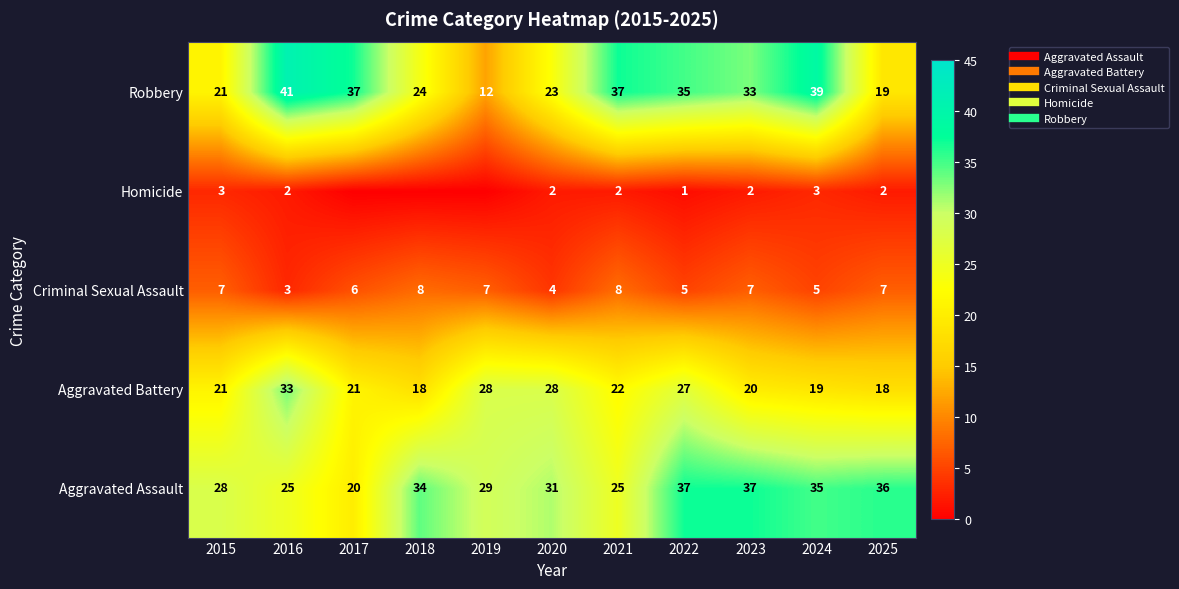

Between 2016 and 2021, which is larger?

2016